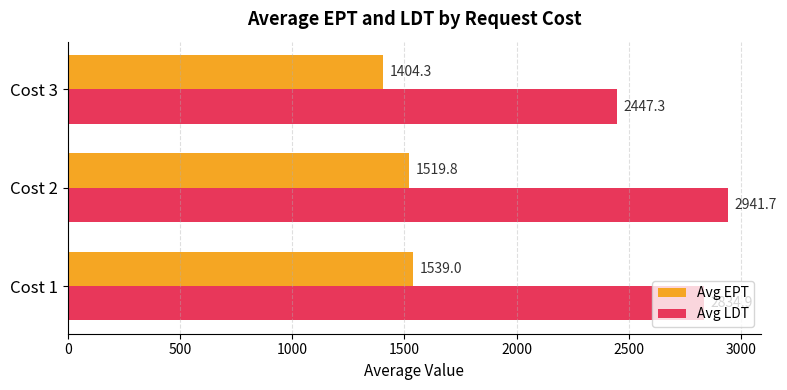

What is the approximate value of Avg EPT at Cost 1?

1539.0